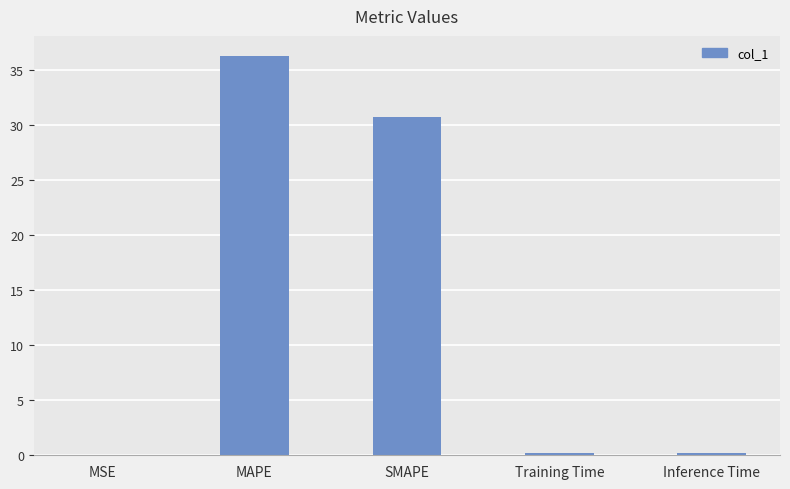

What is the sum of all values?

67.4